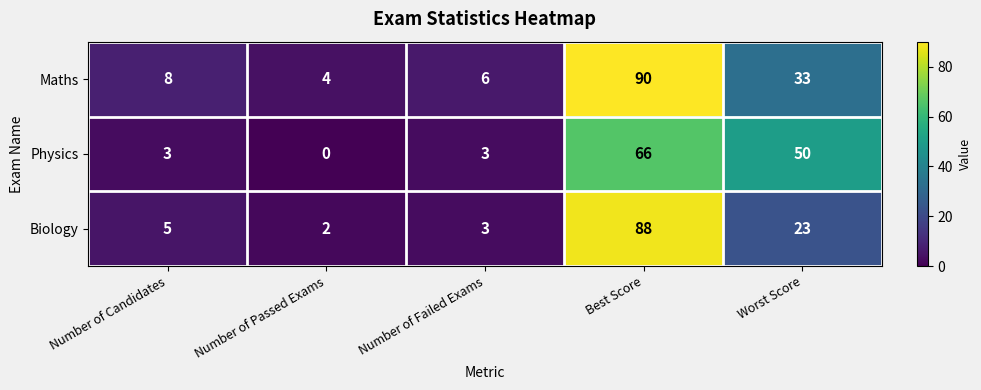

The value of Biology at Best Score is 137. True or false?

False